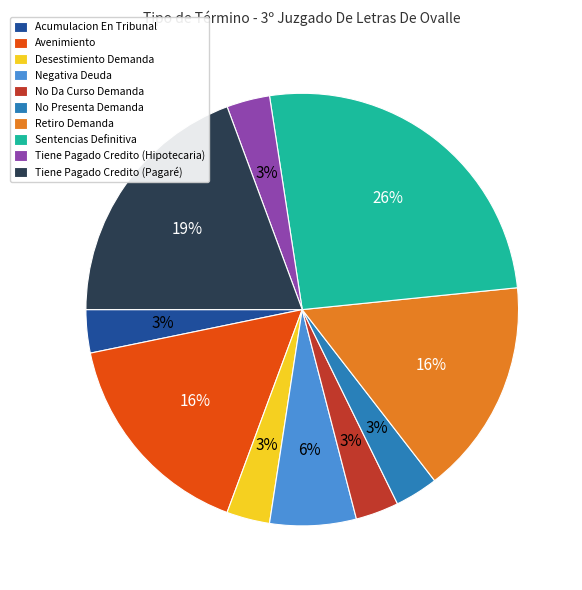

Does Negativa Deuda represent more than half of the total?

No